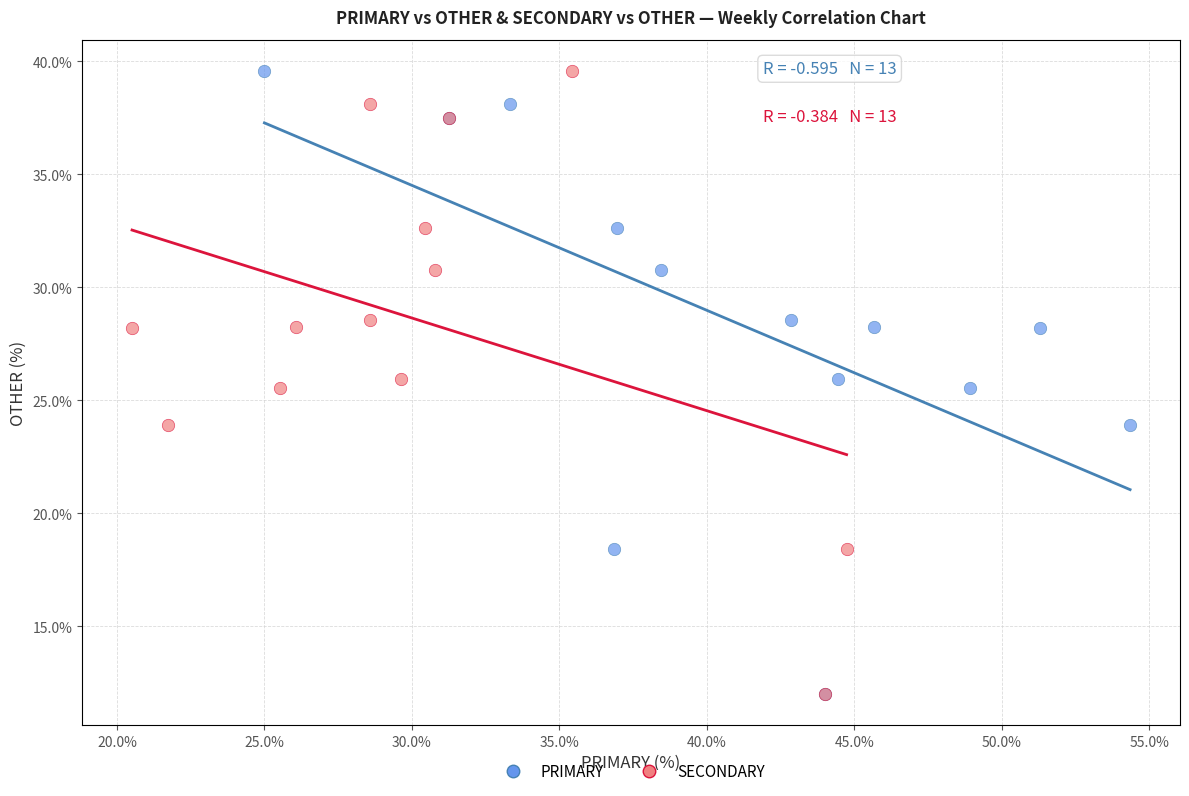

What are all the series names shown in the legend?

PRIMARY, SECONDARY